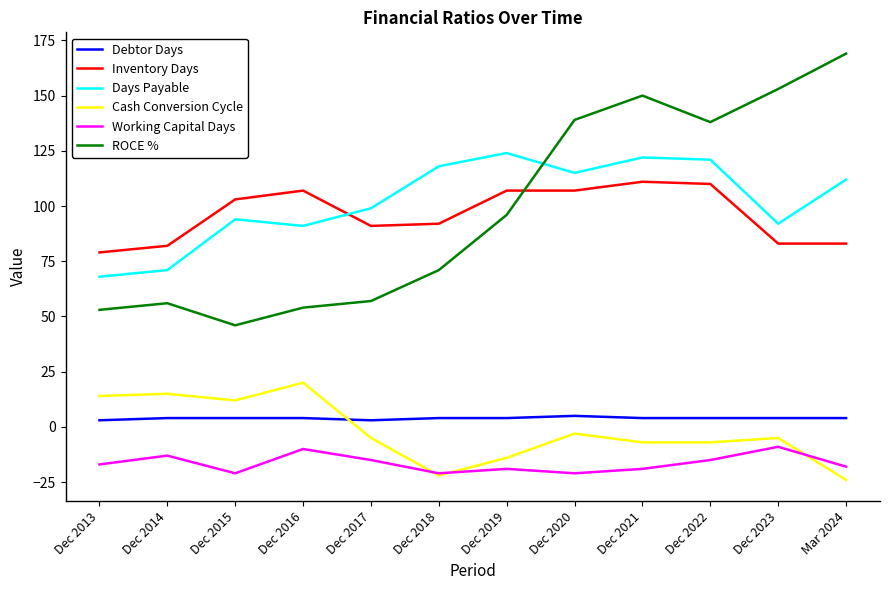

True or false: Cash Conversion Cycle and Days Payable cross at least once.

False